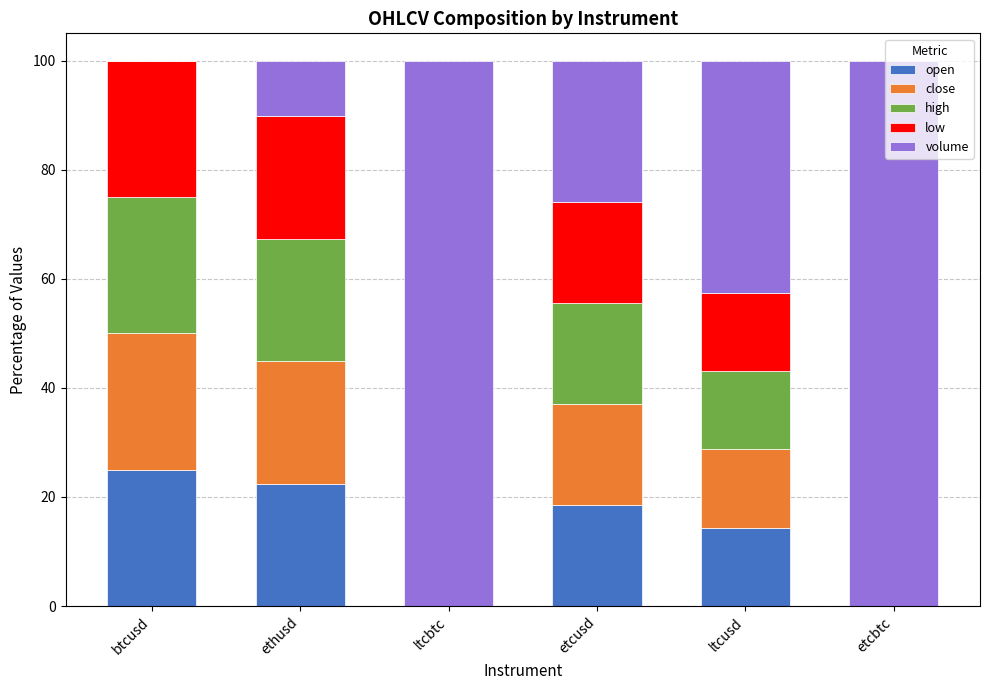

Where is open nearest to the value 12?

ltcusd